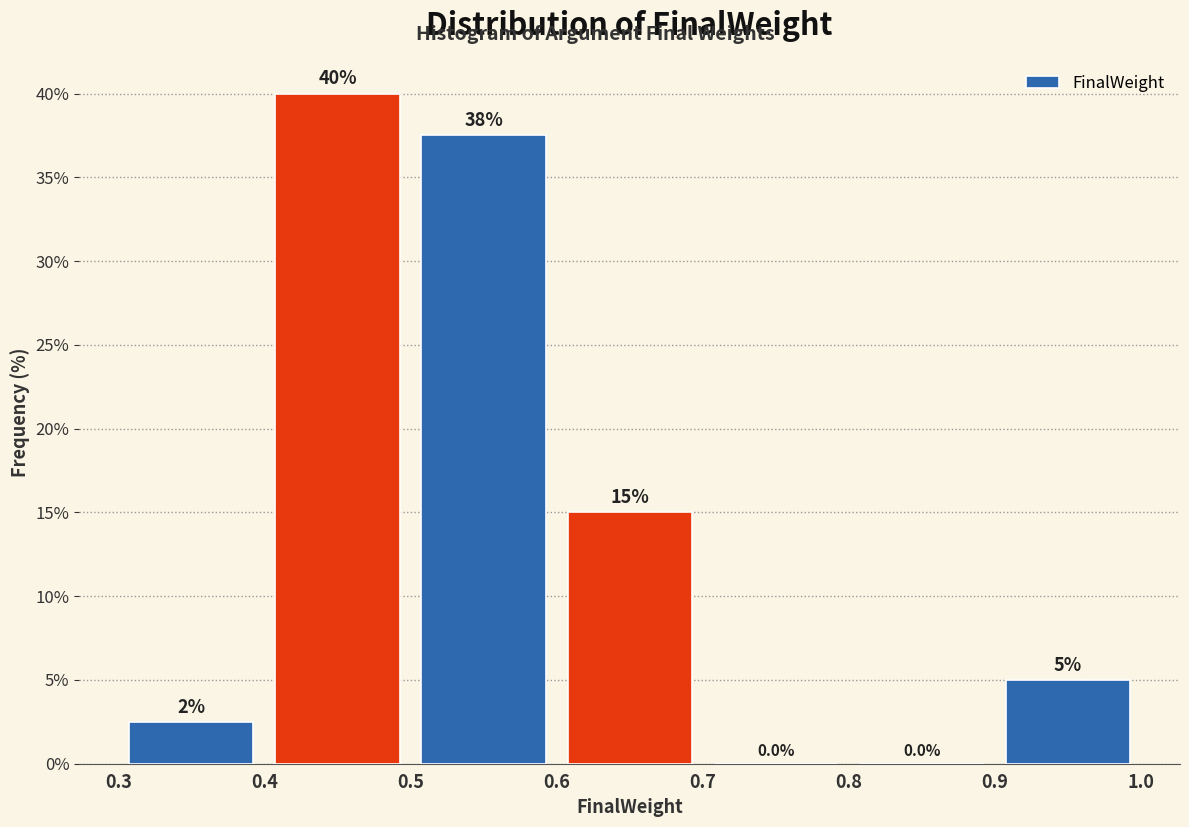

Over which range of the x-axis is the bar tallest?

0.4 to 0.5